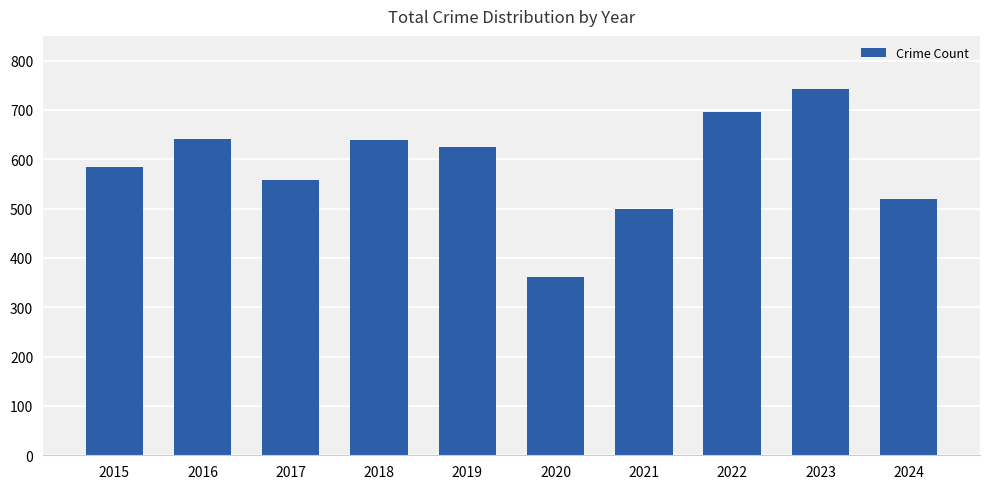

Is it true that the value at 2019 is 624?

True